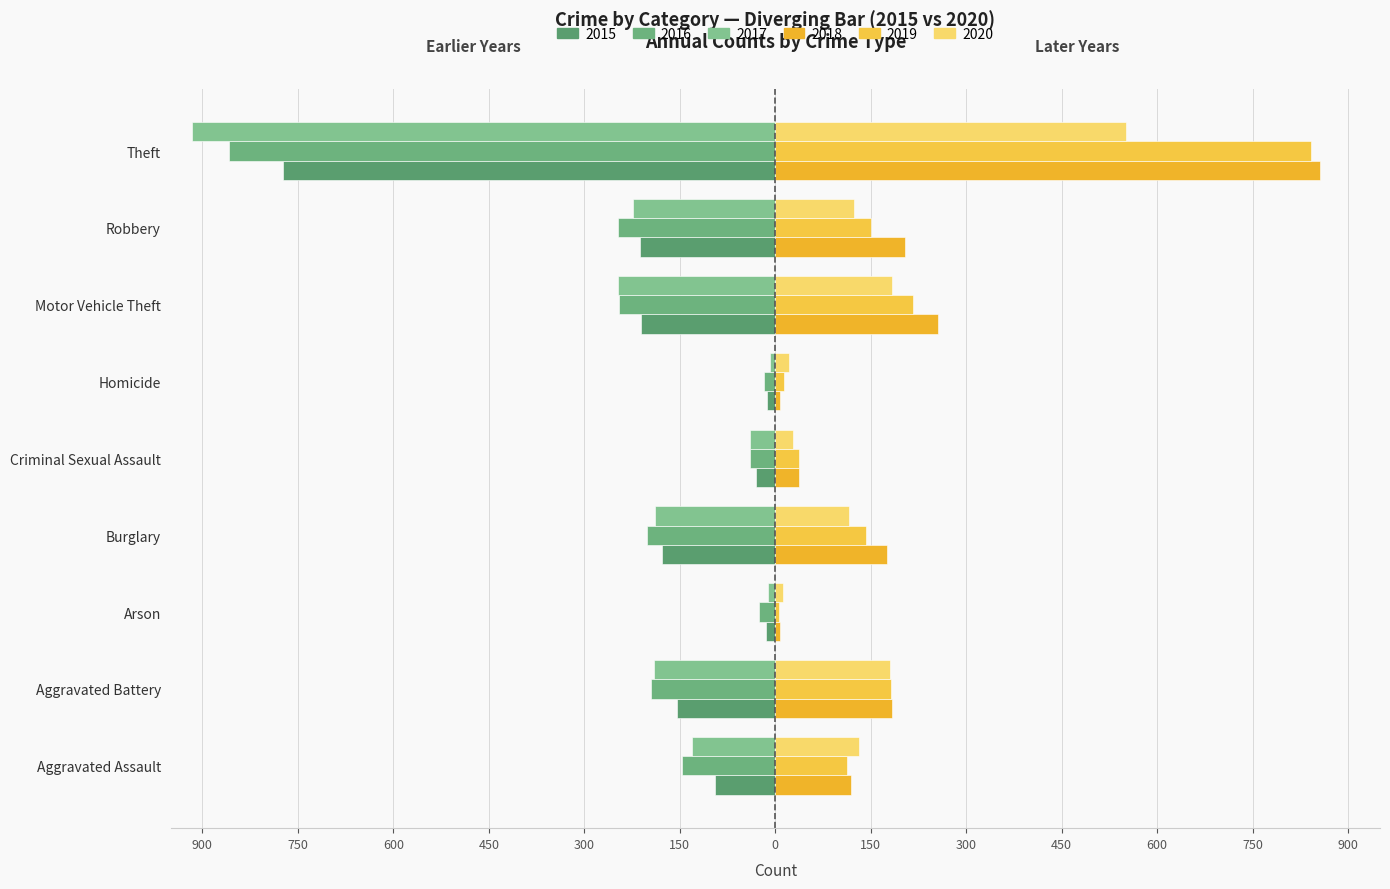

What is the label of the 2nd bar from the left?

Aggravated Battery